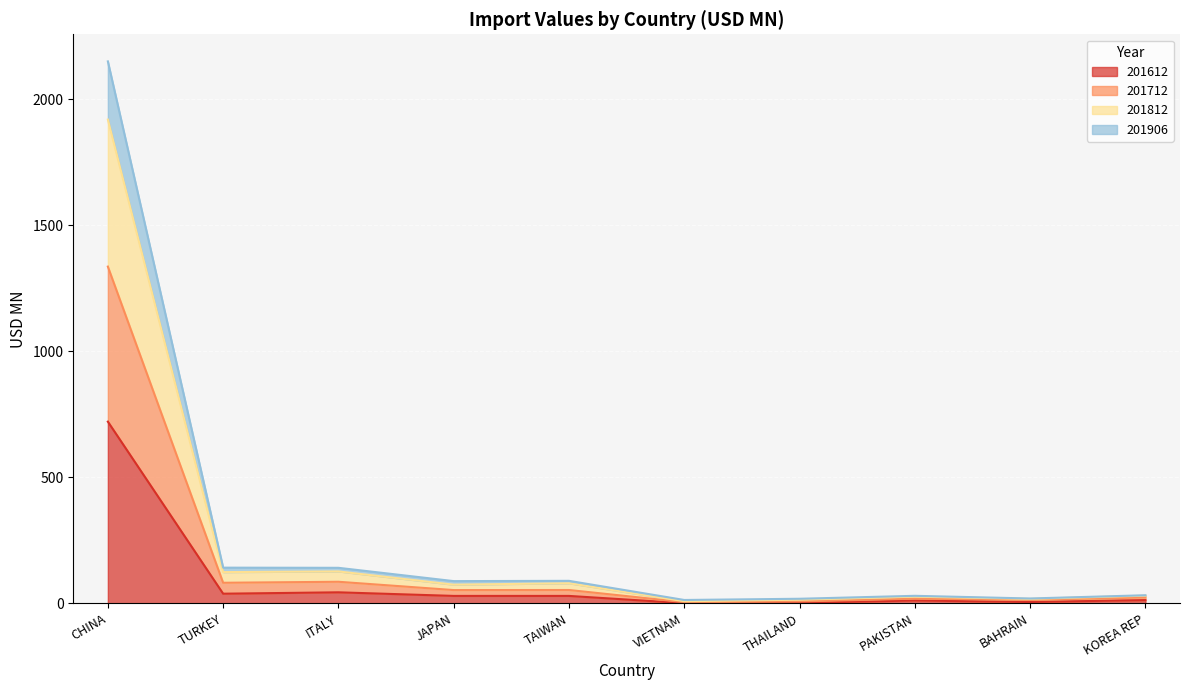

At which category does 201812 reach its first local valley?

JAPAN